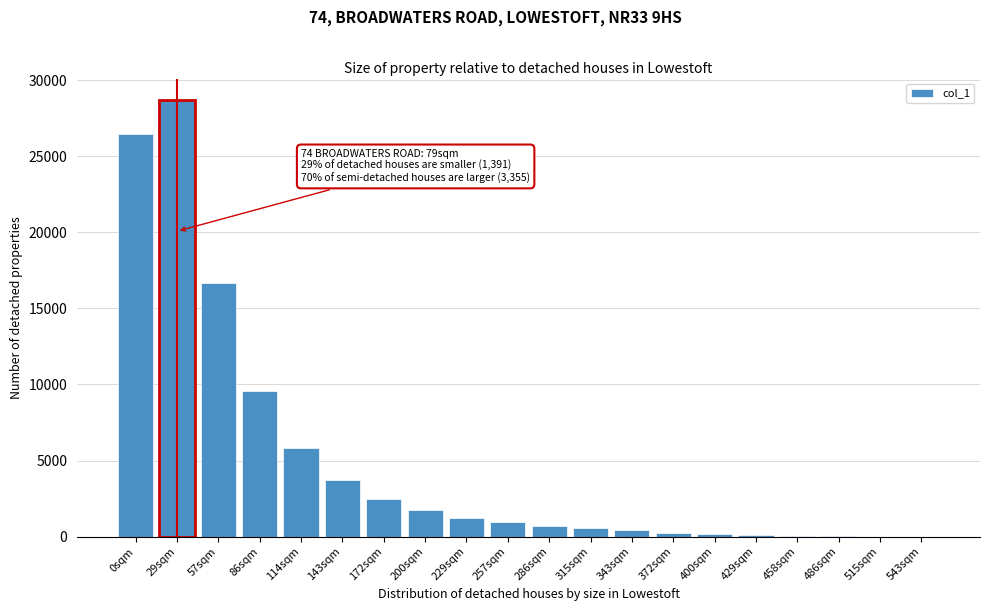

What is the maximum value shown in the chart?

28682